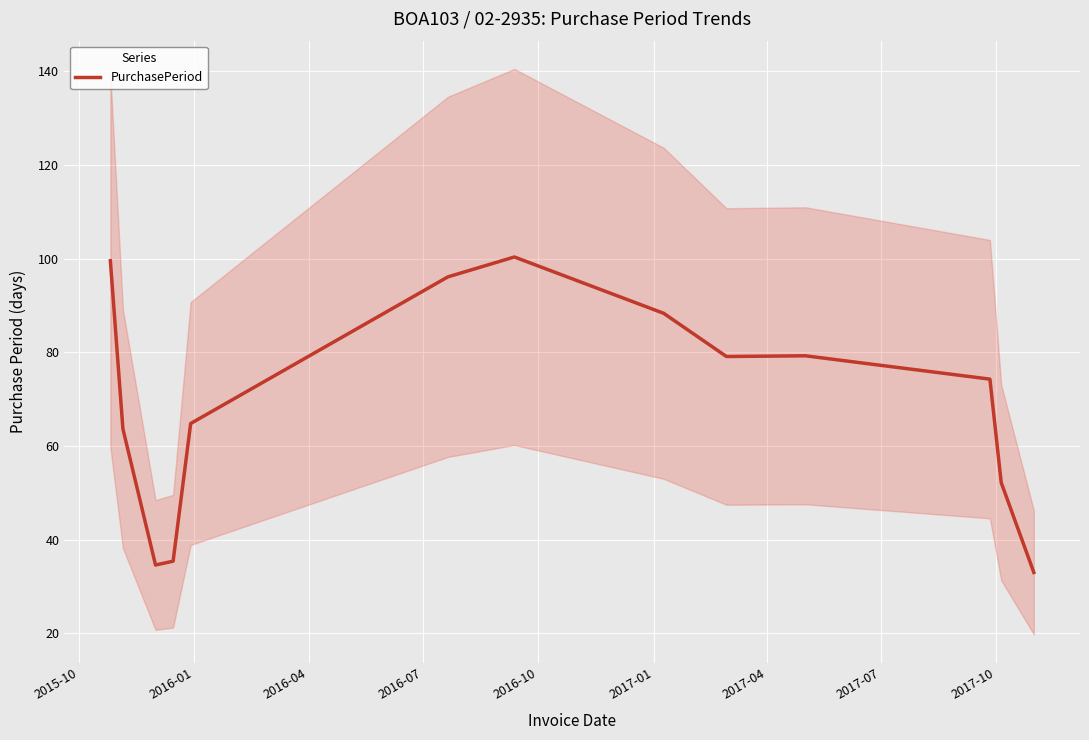

How many lines are shown in the chart?

1